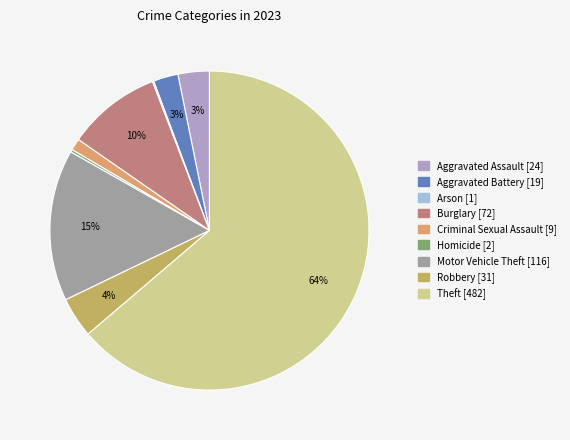

Rank the categories by value from highest to lowest.

Theft, Motor Vehicle Theft, Burglary, Robbery, Aggravated Assault, Aggravated Battery, Criminal Sexual Assault, Homicide, Arson